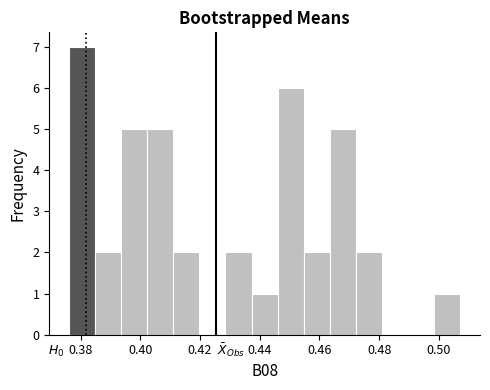

Over which range of the x-axis is the bar tallest?

0.376 to 0.384